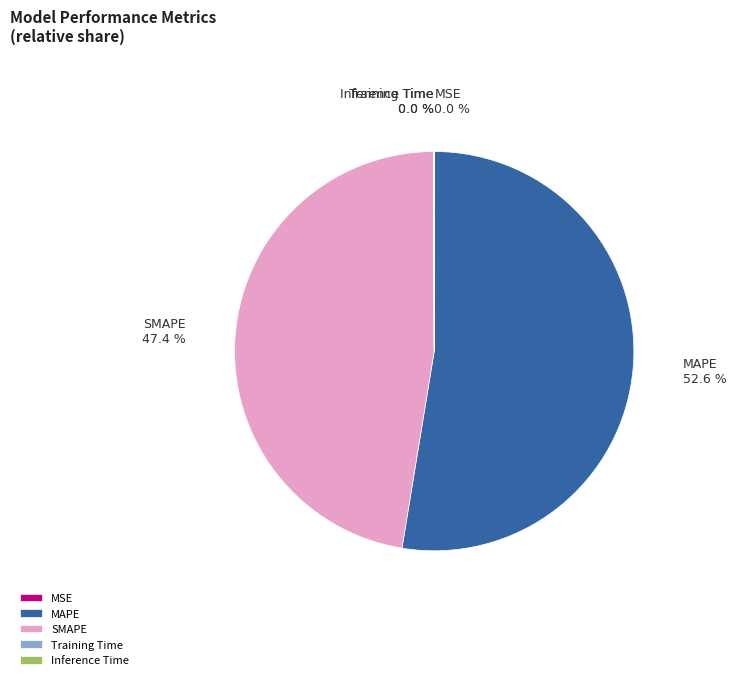

Does MAPE represent more than half of the total?

Yes